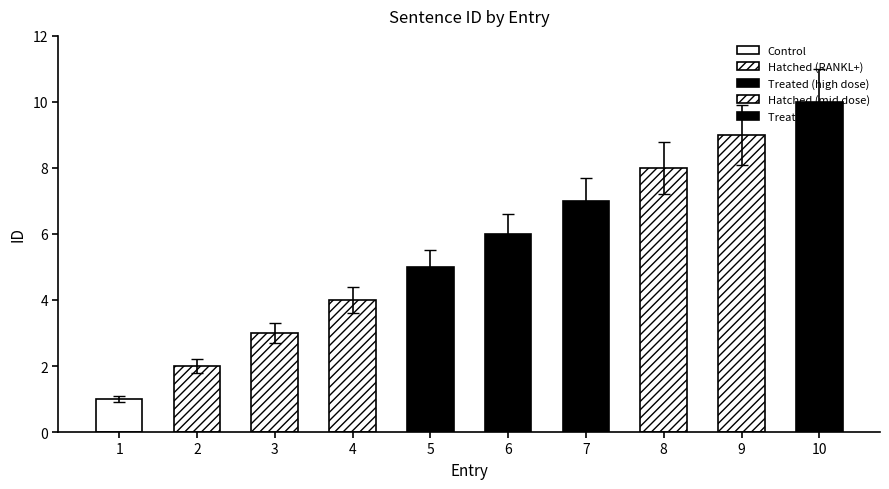

Approximately how many times larger is the value at 3 compared to 7?

0.4